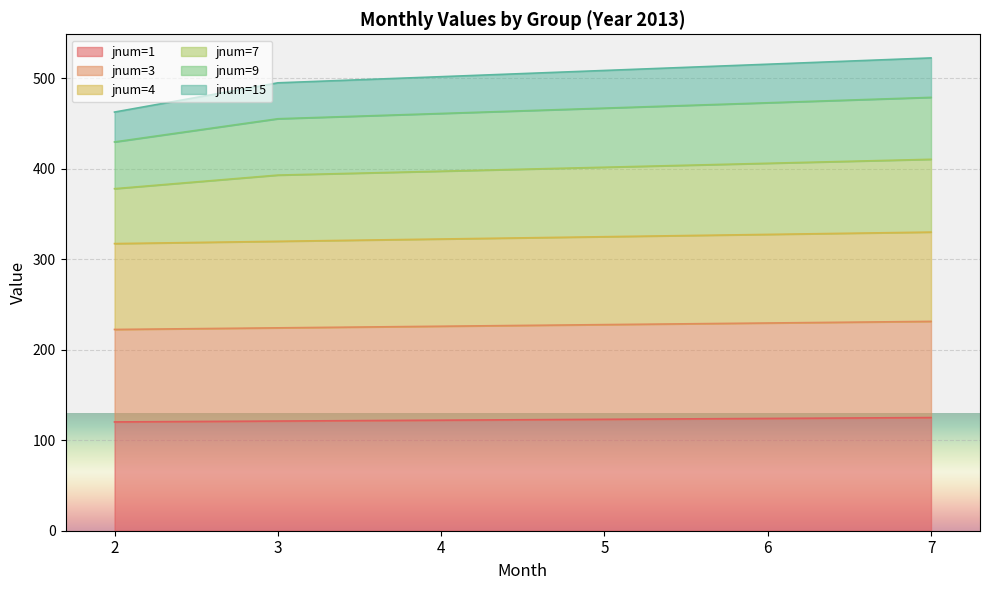

What is the spread (max minus min) of values at 4?

379.7